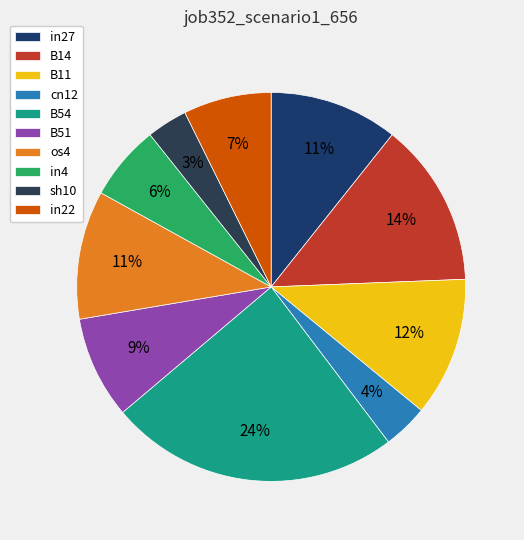

Count the number of slices in the pie.

10